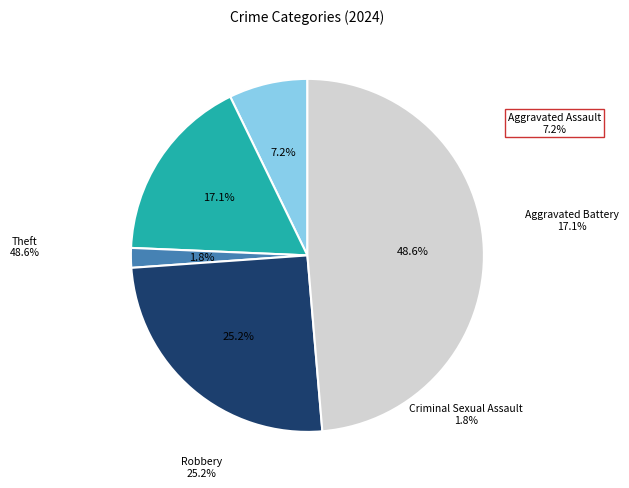

How many slices are in this pie chart?

5